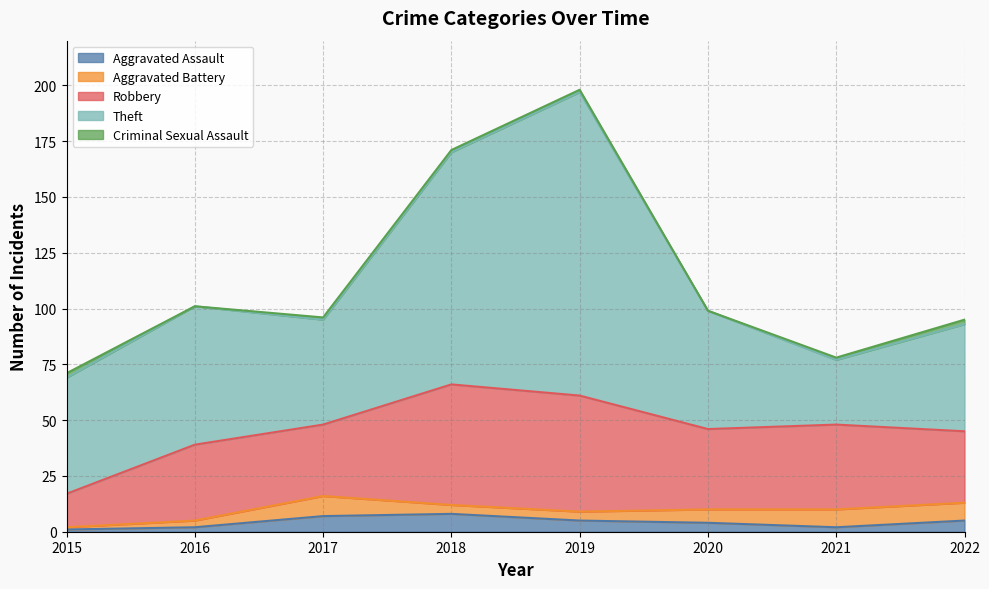

Where is the first local maximum for Robbery?

2016